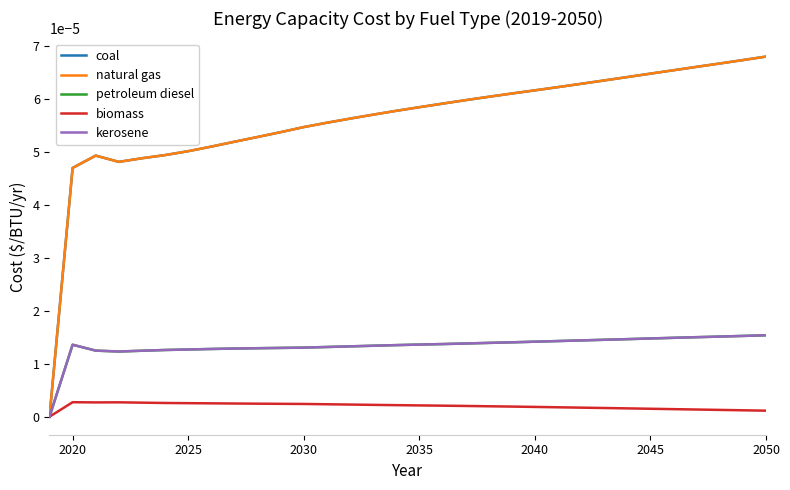

Does the chart display data point markers on the line(s)?

No